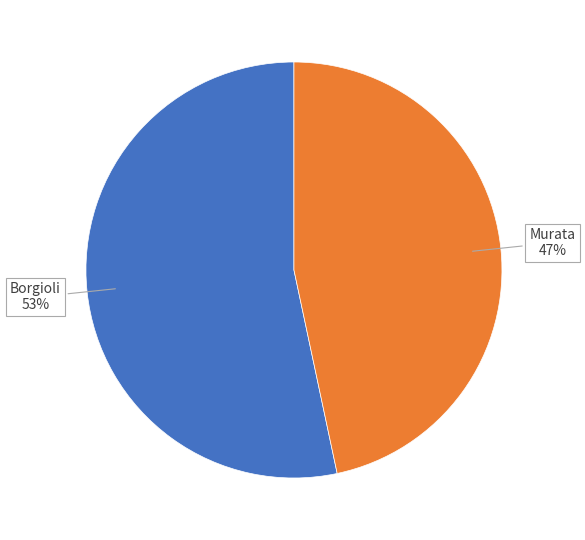

To the nearest percent, what is the average slice percentage?

50%